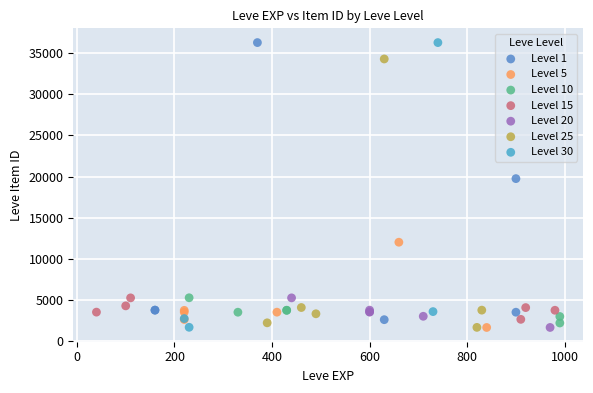

What are all the series names shown in the legend?

Level 1, Level 5, Level 10, Level 15, Level 20, Level 25, Level 30